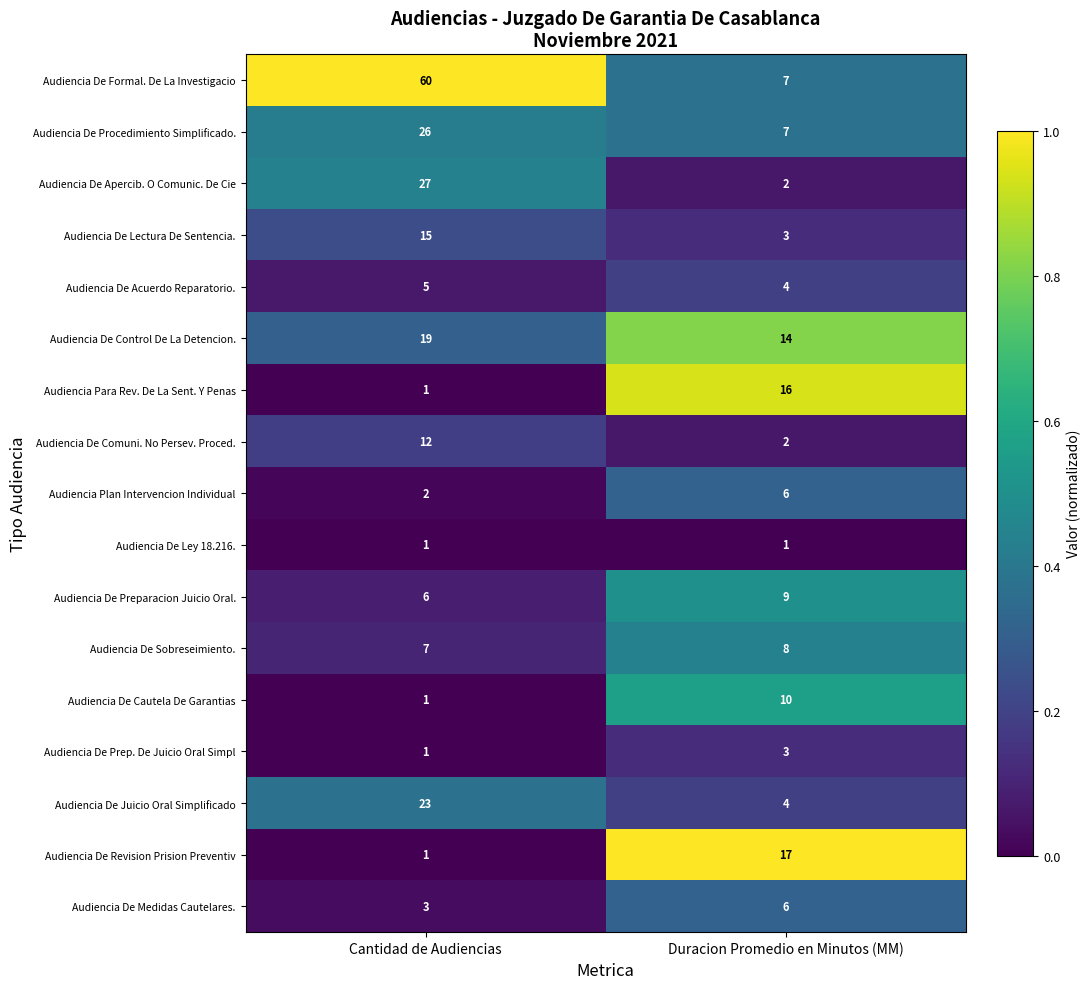

Which series has the largest total across all categories?

Audiencia De Formal. De La Investigacio